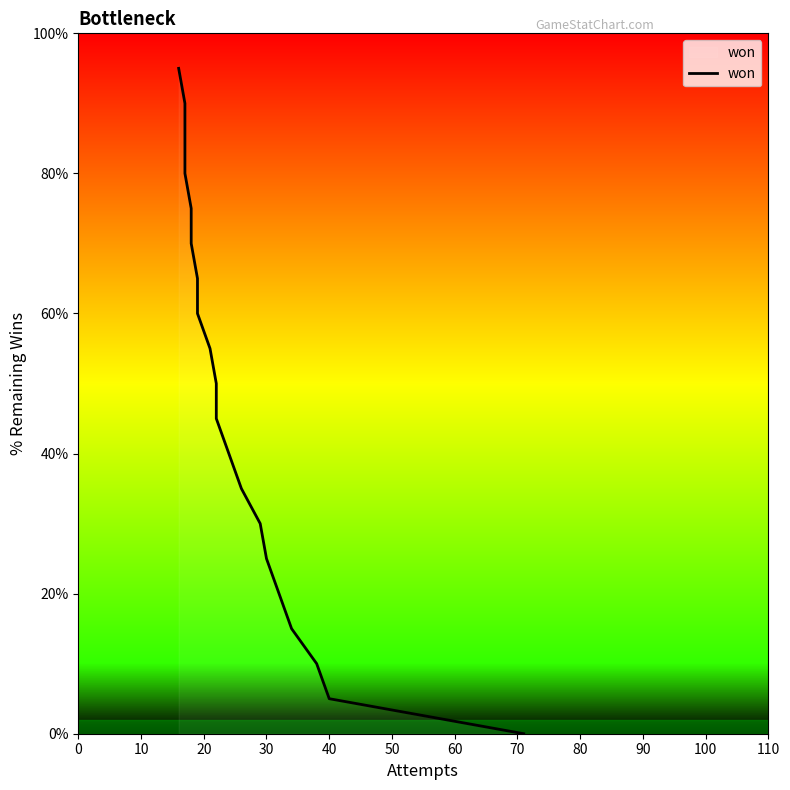

How many lines are shown in the chart?

1